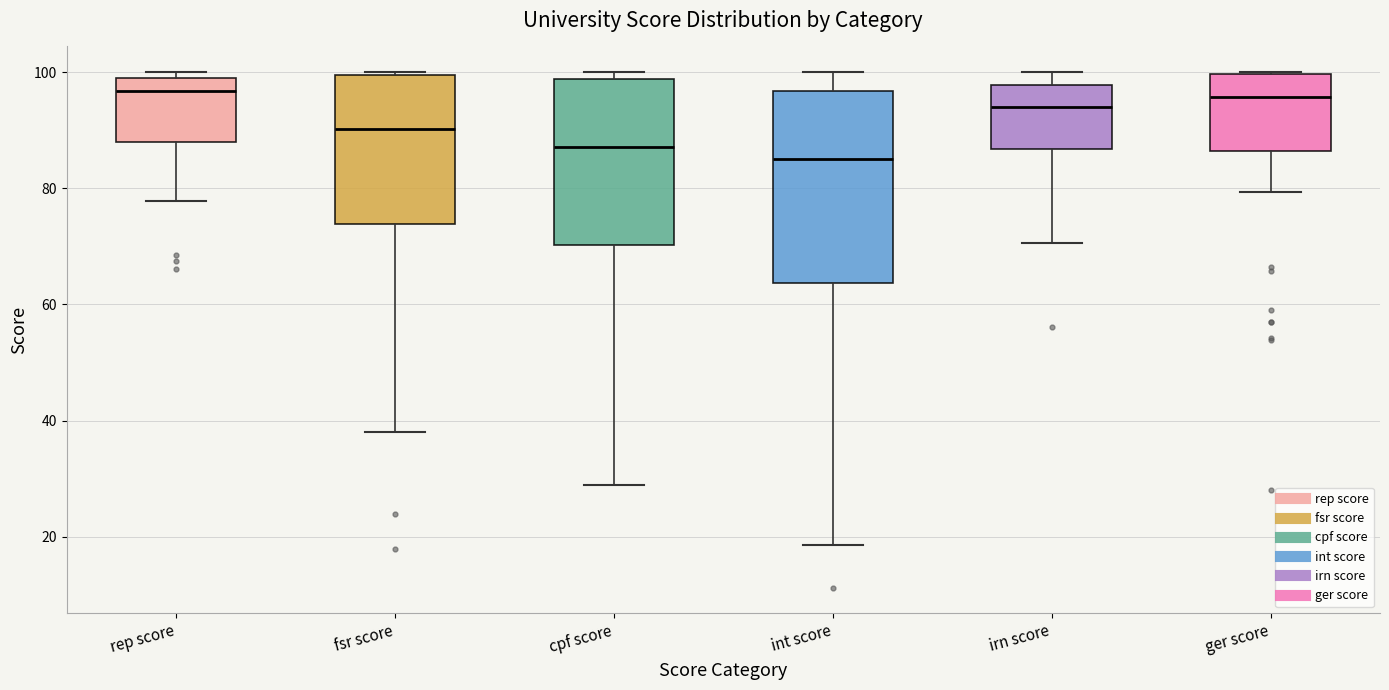

Which box is the tallest, from its lower edge to its upper edge?

int score